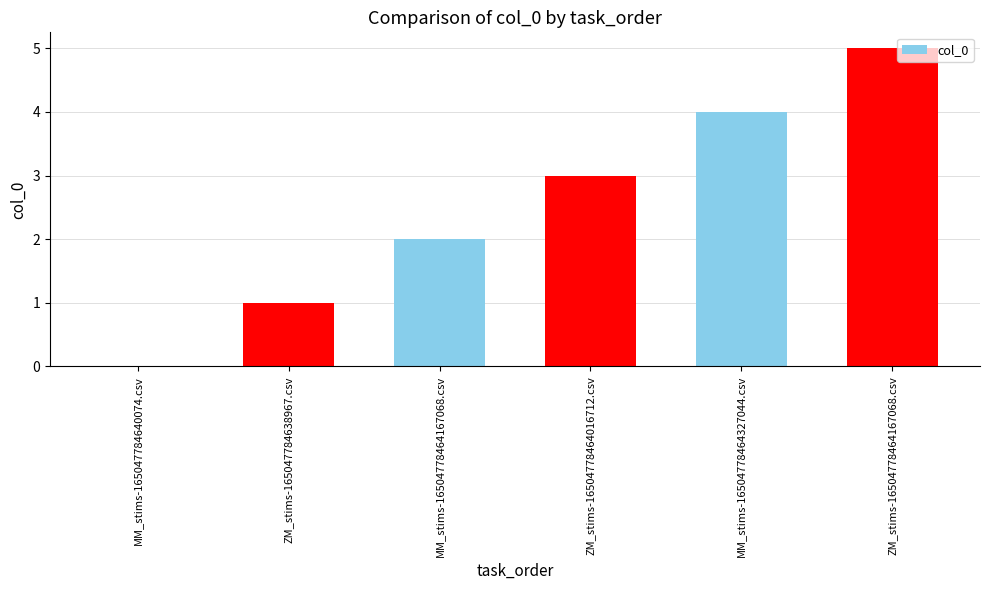

What is the maximum value shown in the chart?

5